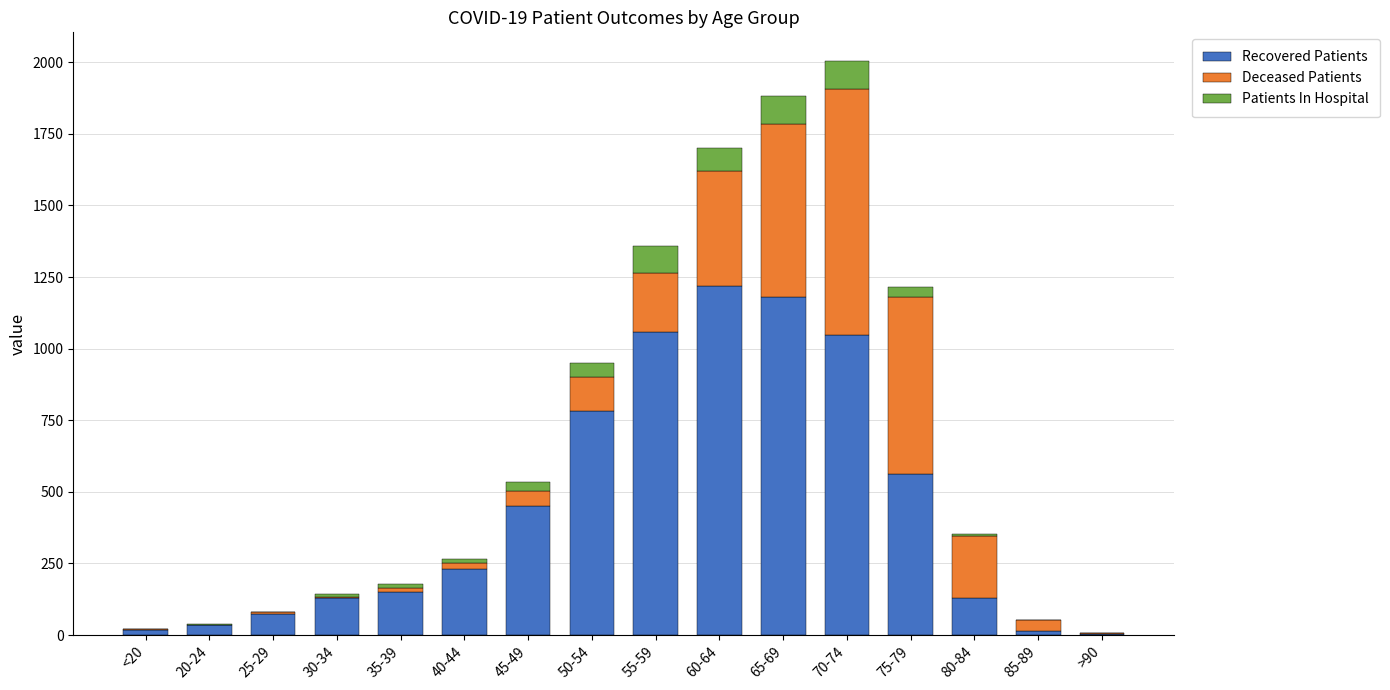

The value of Recovered Patients at 75-79 is 860. True or false?

False